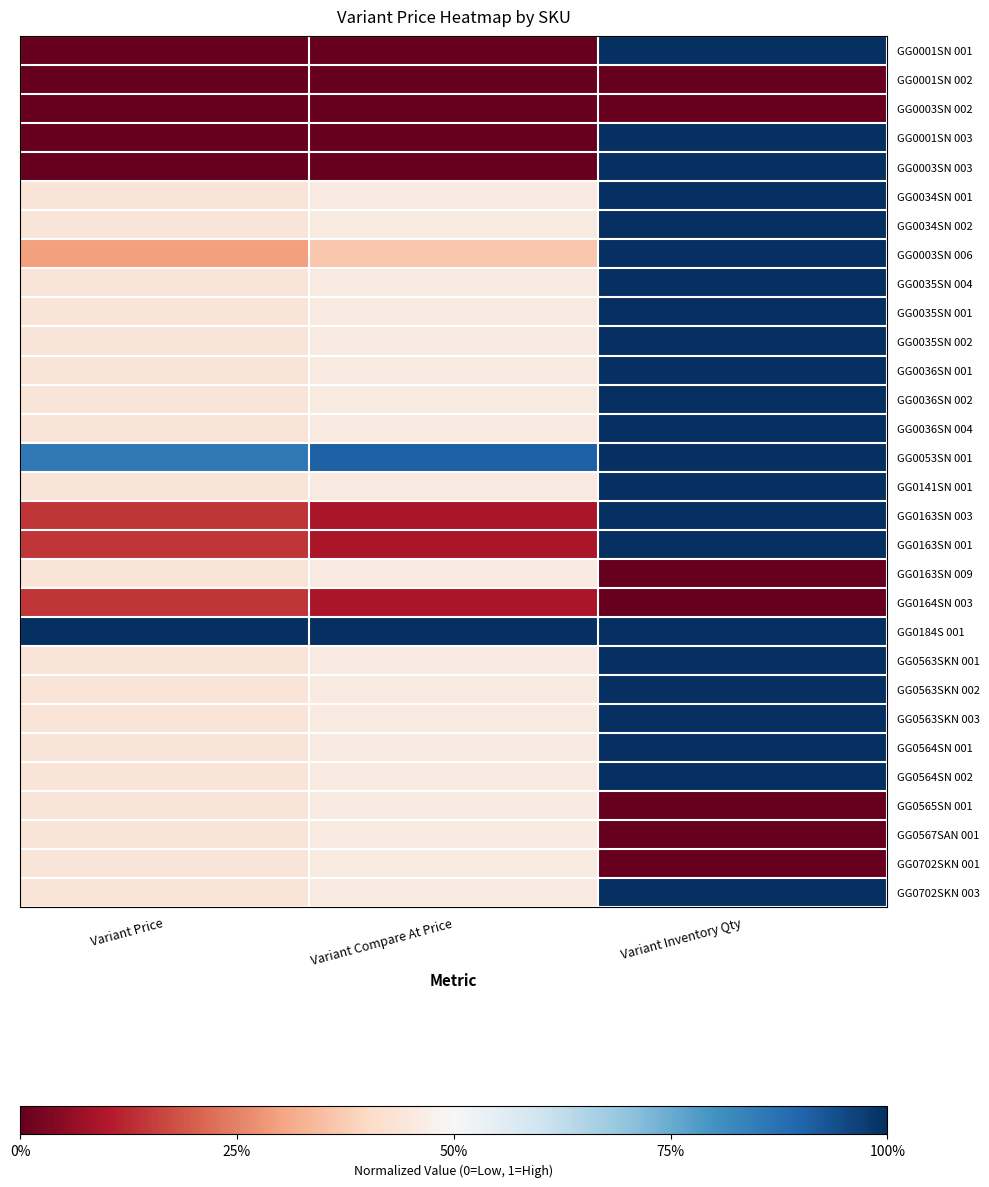

What is the greatest value displayed?

1.0